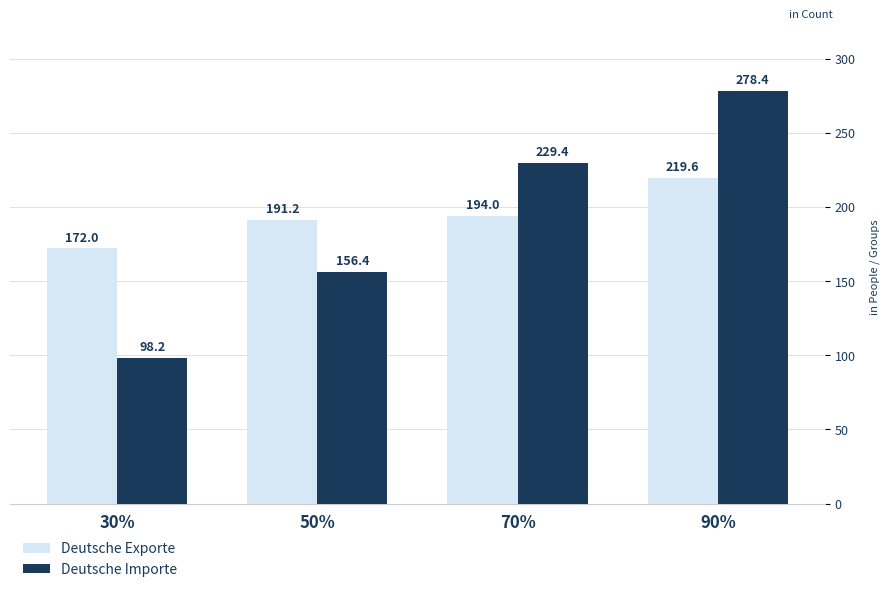

At which category is the sum across all series the highest?

90%